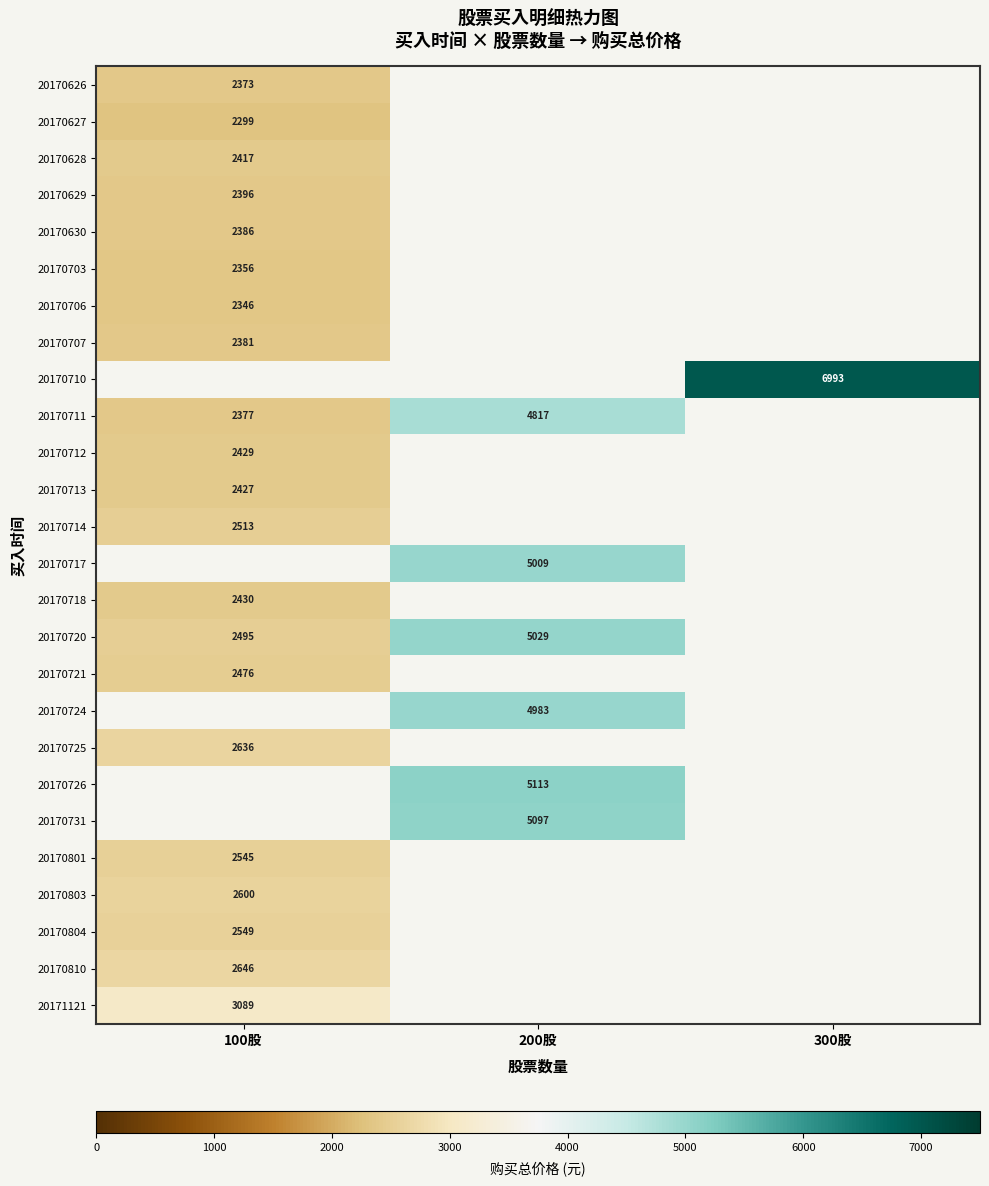

The value of 20171121 at 100股 is 4445. True or false?

False